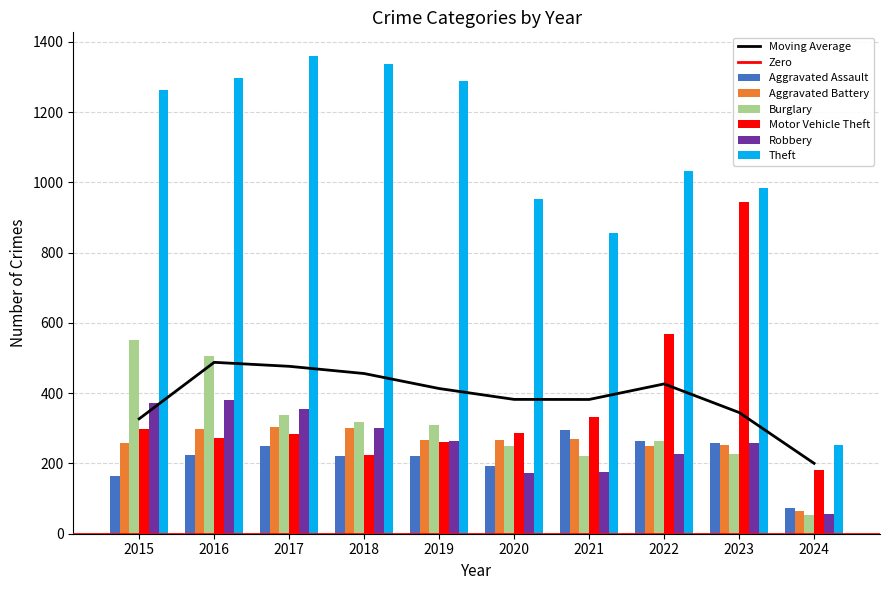

What is the difference between the highest and lowest values at 2023?

757